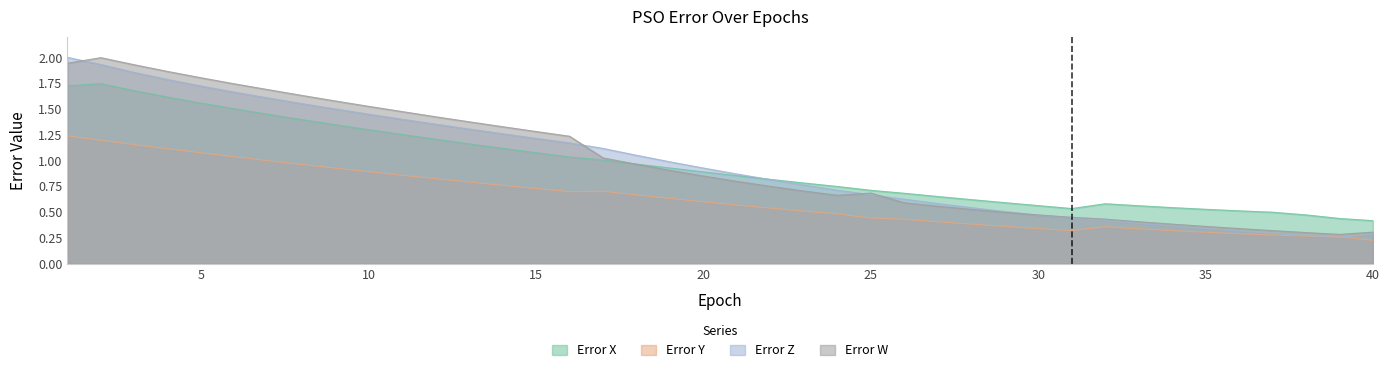

Read the Error W value at 24.

0.7